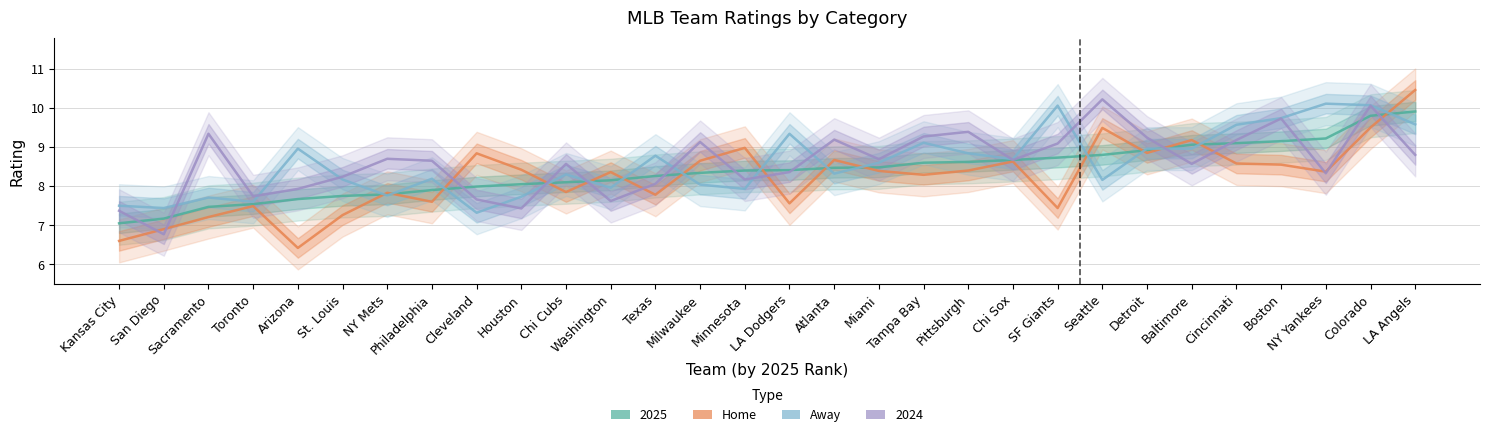

True or false: Home and Away intersect in this chart.

True